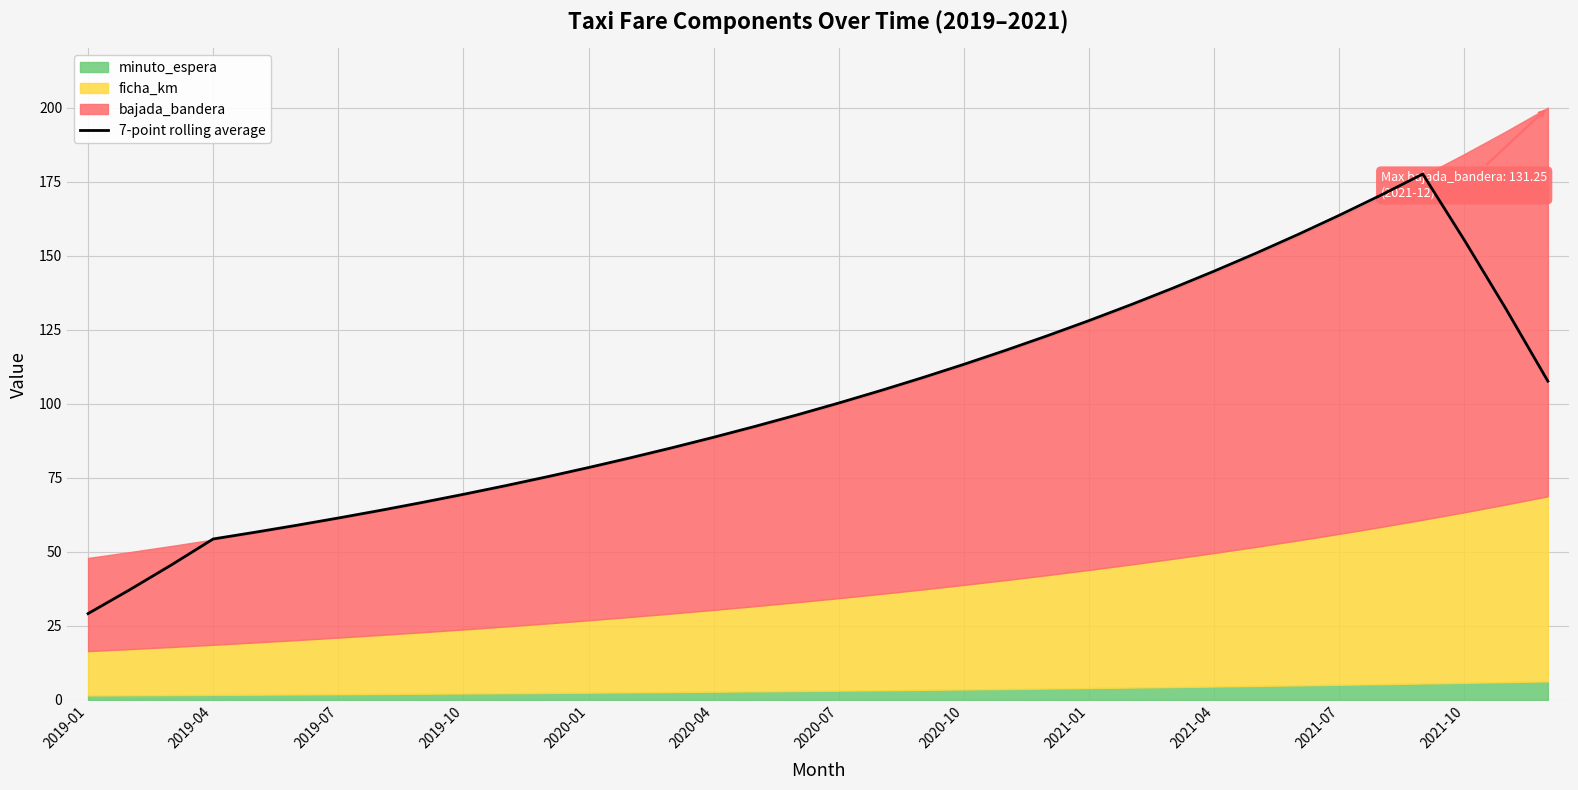

What is the minimum value shown in the chart?

29.1